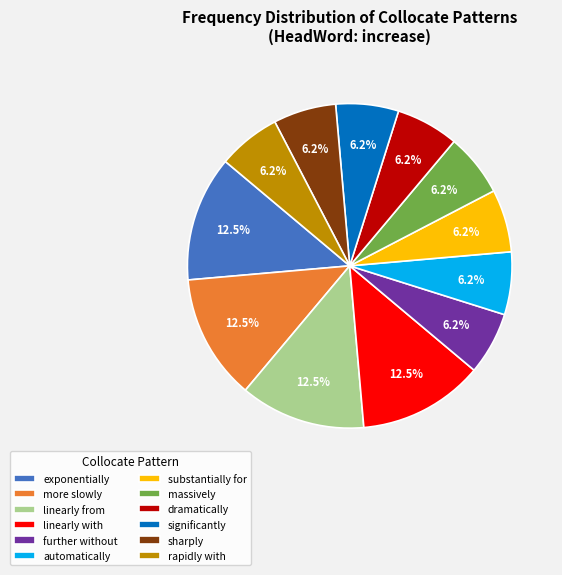

To the nearest percent, what portion does significantly represent?

6%